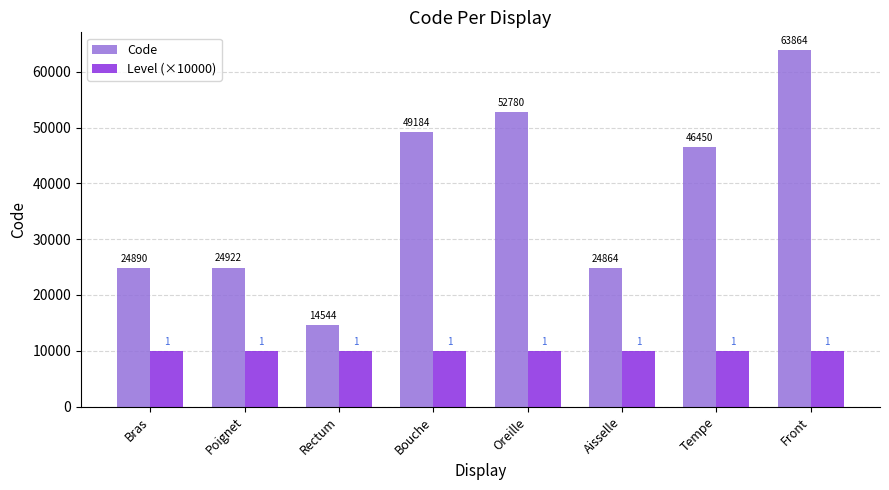

Reading right to left, extract all data points from this chart.

Code: Front=63864	Tempe=46450	Aisselle=24864	Oreille=52780	Bouche=49184	Rectum=14544	Poignet=24922	Bras=24890
Level (×10000): Front=10000	Tempe=10000	Aisselle=10000	Oreille=10000	Bouche=10000	Rectum=10000	Poignet=10000	Bras=10000